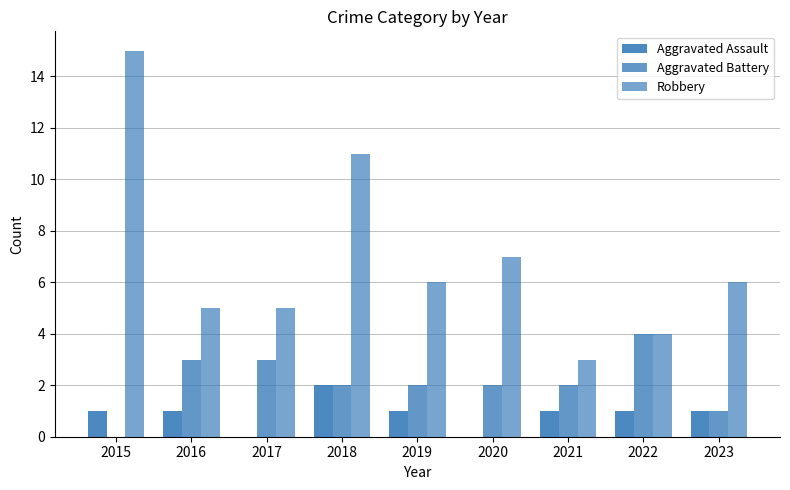

What is the spread (max minus min) of values at 2022?

3